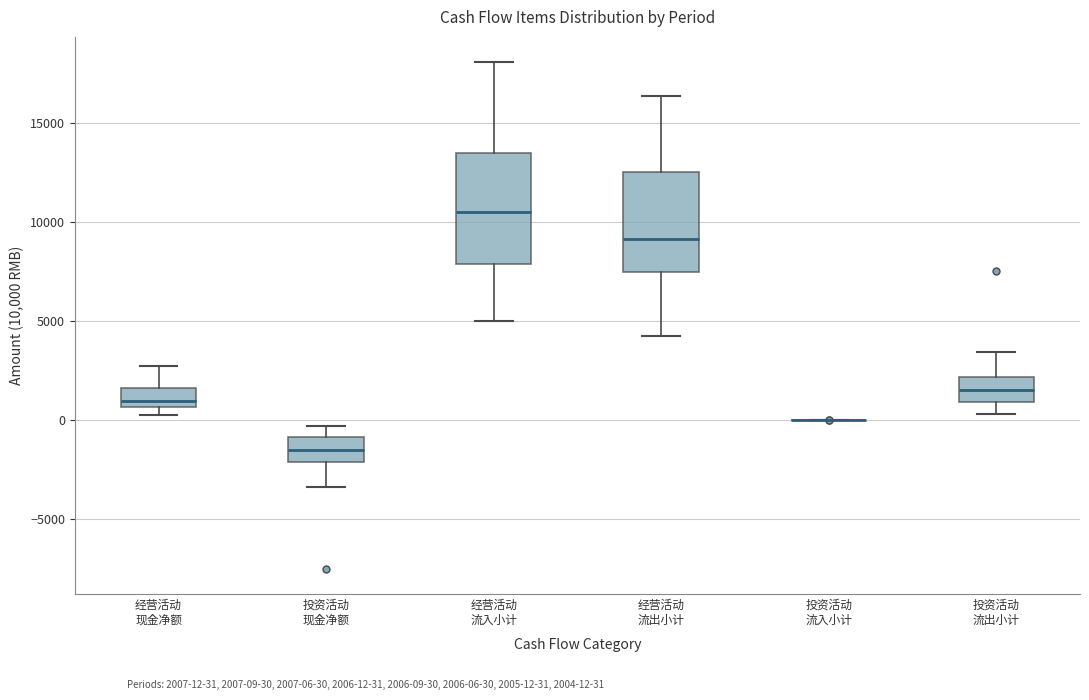

Reading left to right, transcribe this box plot: for each box, give where its median line is, the range the box spans, and where its two whiskers end, as read against the y-axis. The values are not printed on the chart, so give them approximately, as read against the axis.

经营活动 现金净额: median 1000, box 500 to 1500, whiskers 0 to 2500
投资活动 现金净额: median -1500, box -2000 to -1000, whiskers -3500 to -500
经营活动 流入小计: median 10500, box 8000 to 13500, whiskers 5000 to 18000
经营活动 流出小计: median 9000, box 7500 to 12500, whiskers 4000 to 16500
投资活动 流入小计: box collapsed to a line at 0, whiskers 0 to 0
投资活动 流出小计: median 1500, box 1000 to 2000, whiskers 500 to 3500